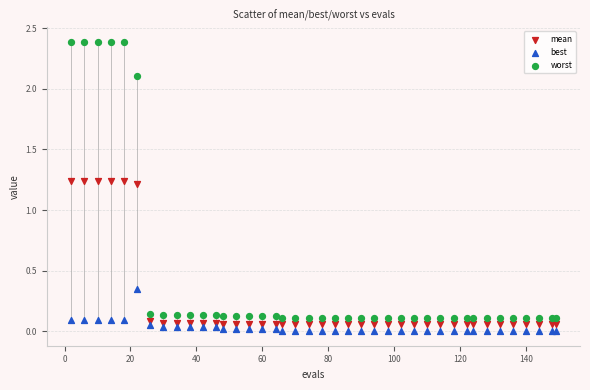

Which series contains the highest Y value?

worst